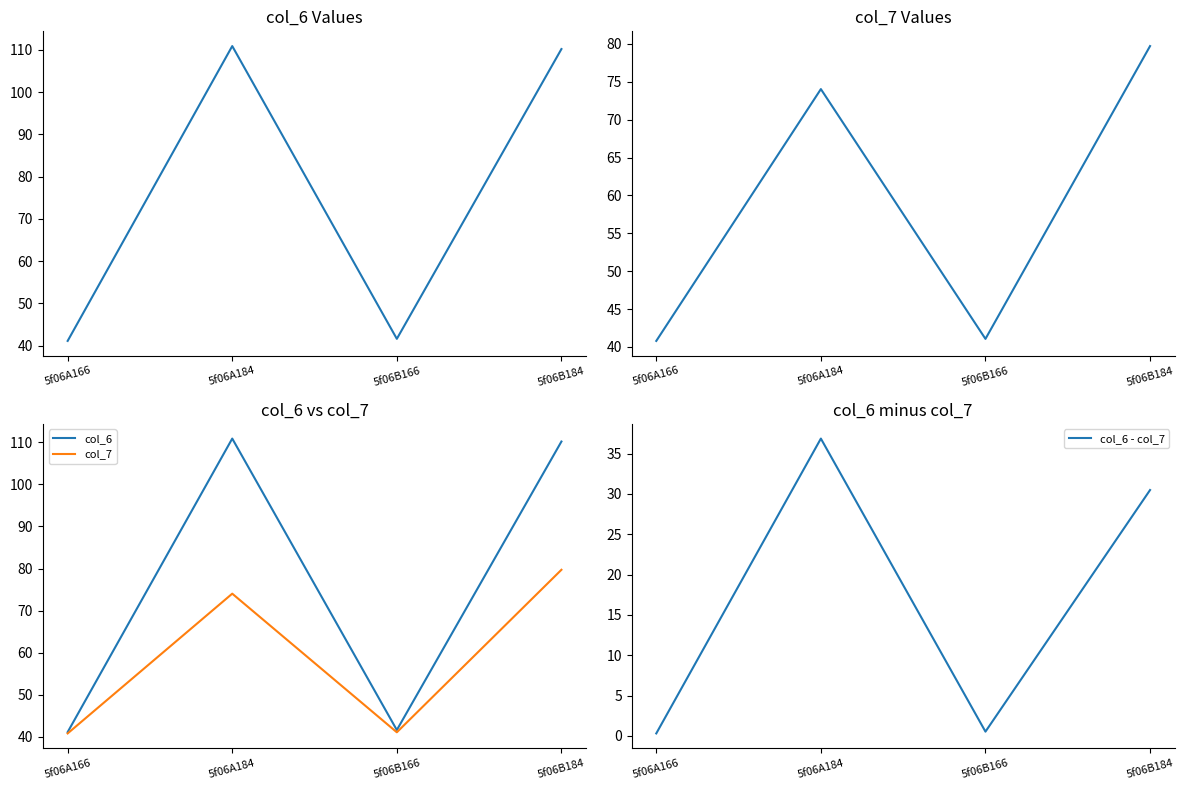

Between 5f06B166 and 5f06B184, which series saw the biggest shift?

col_6